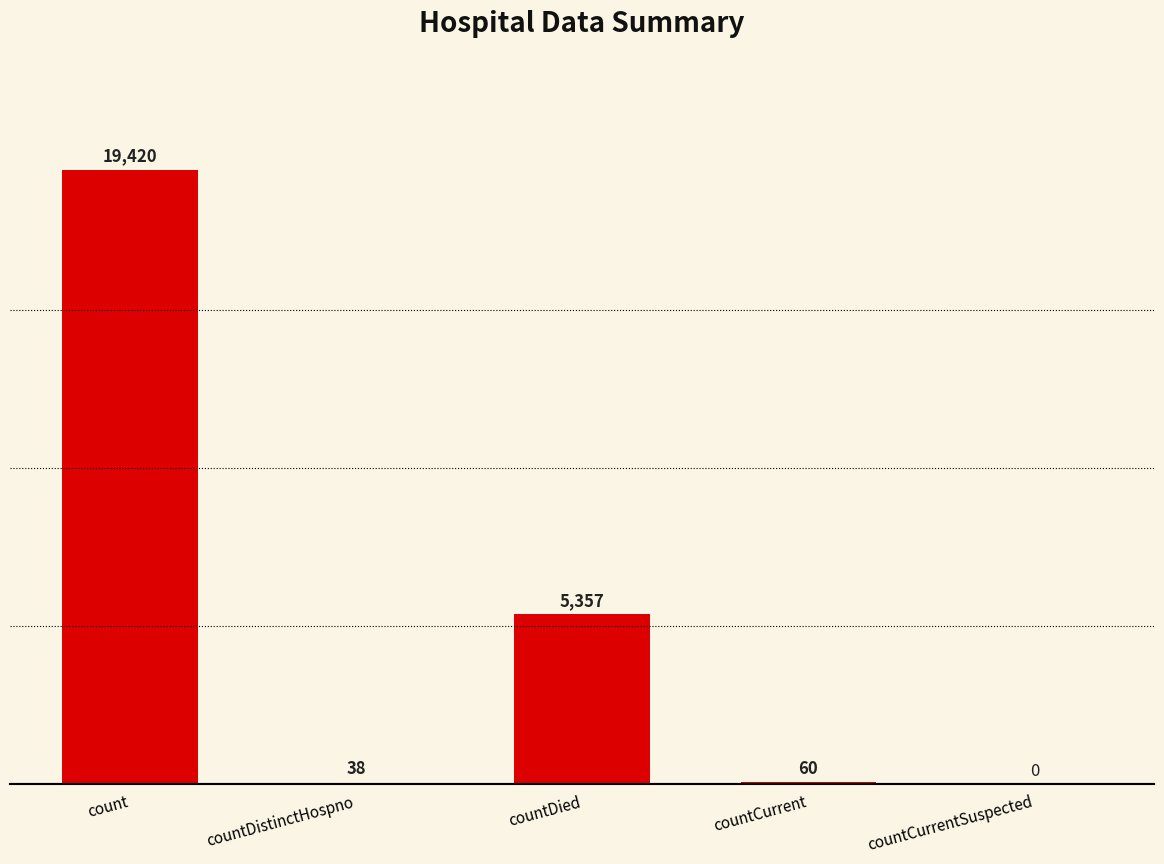

Are the bars grouped side by side (vs. stacked)?

No